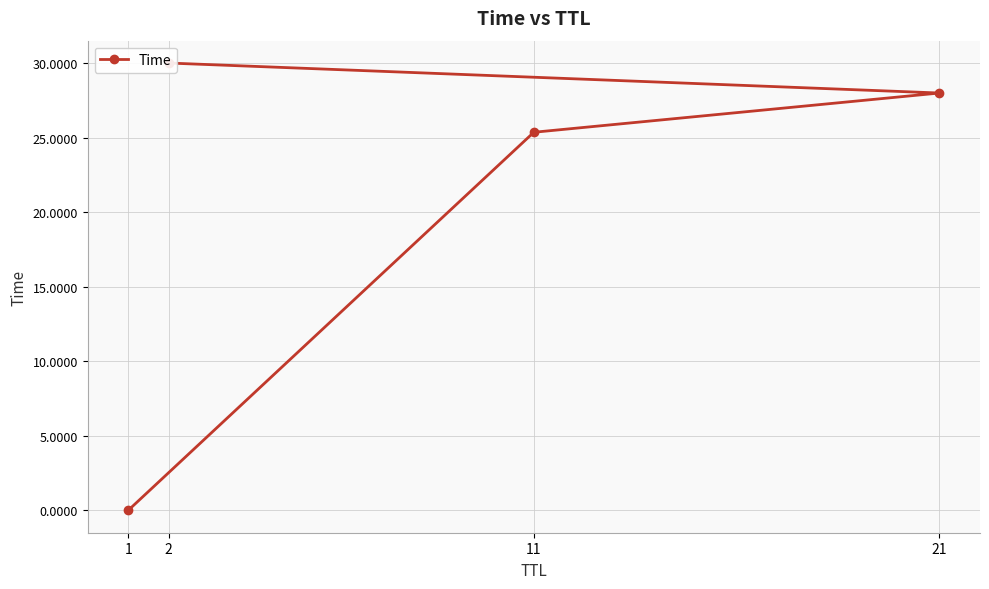

Reading left to right, list all the values displayed in this chart.

1=0.0	11=25.4	21=28.0	2=30.0